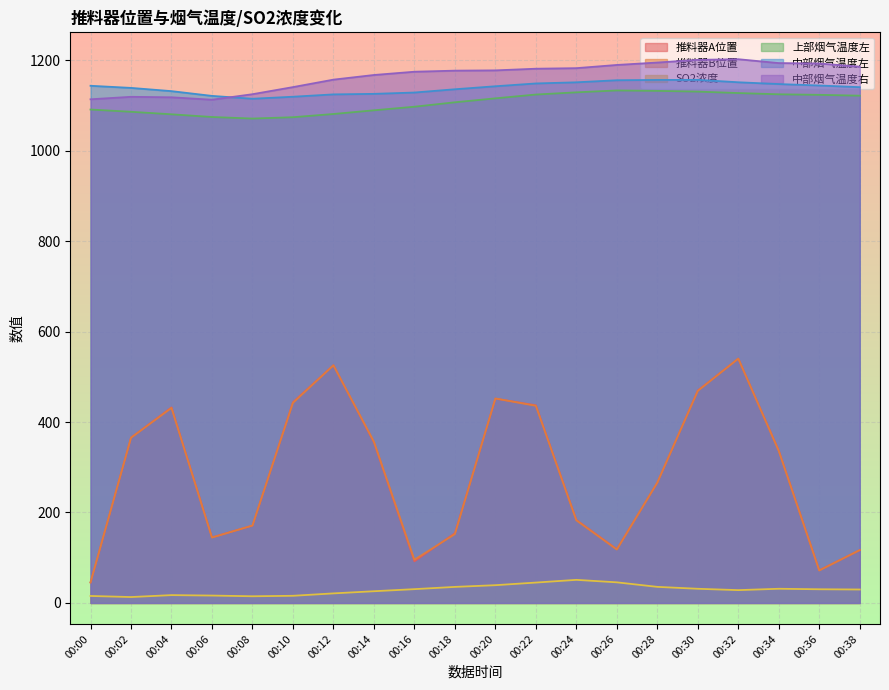

Which series has the largest total across all categories?

中部烟气温度右